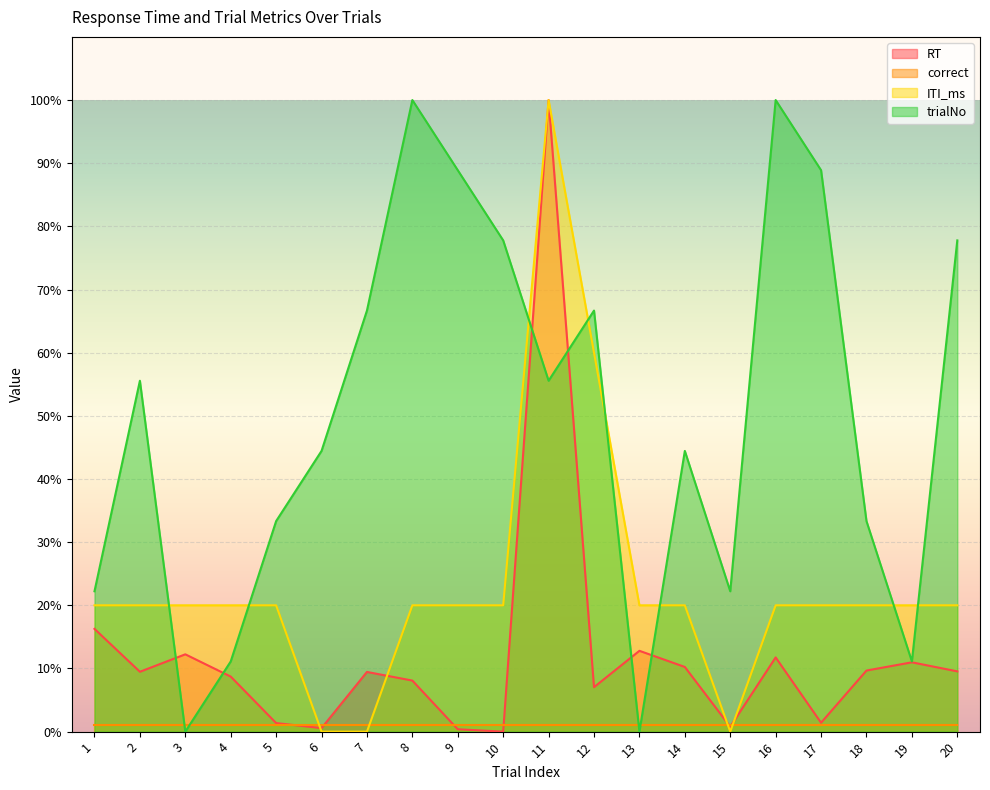

What is the difference between the highest and lowest values at 15?

22.2